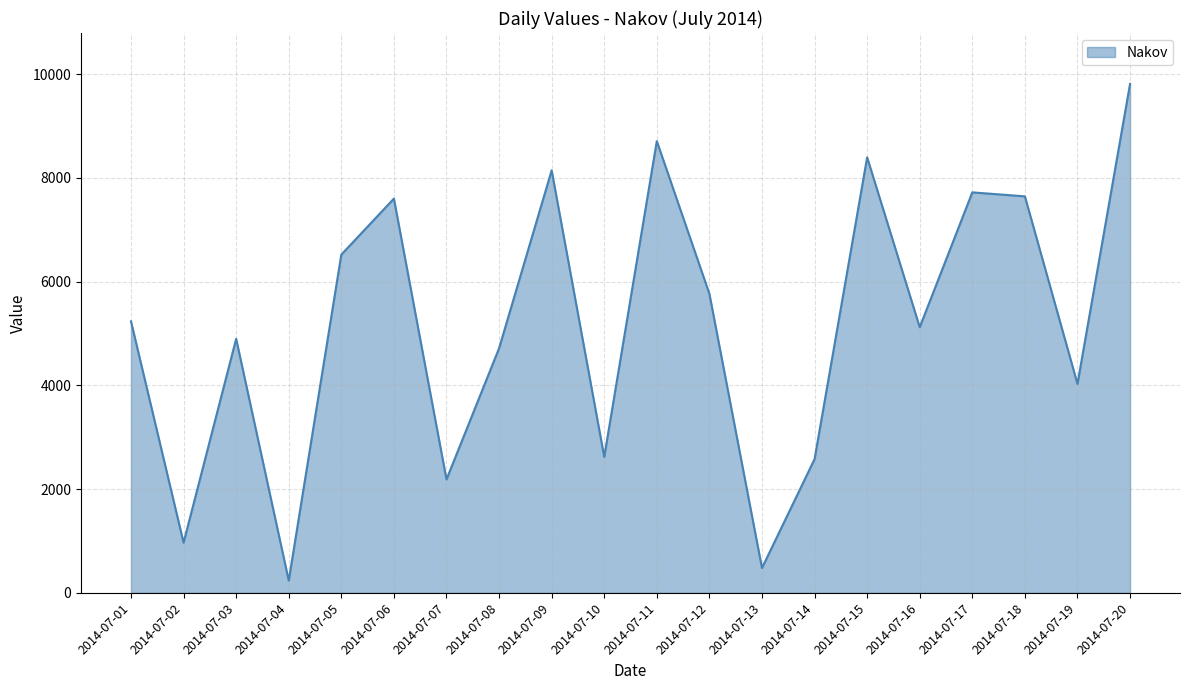

What is the maximum value shown in the chart?

9812